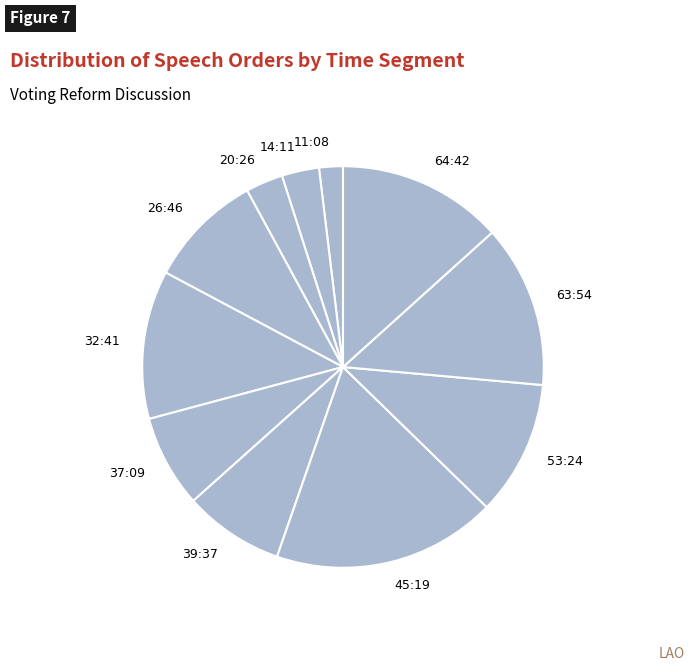

Count the number of slices in the pie.

11